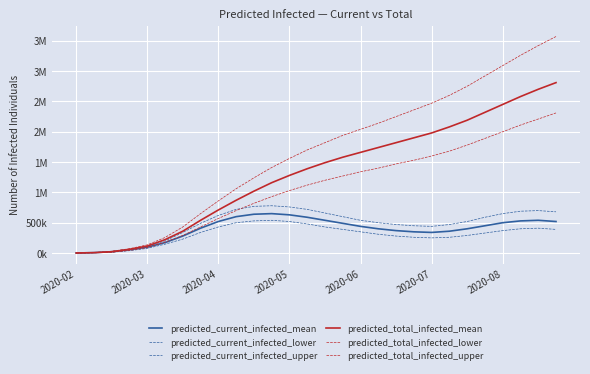

Does the chart have visible grid lines?

Yes